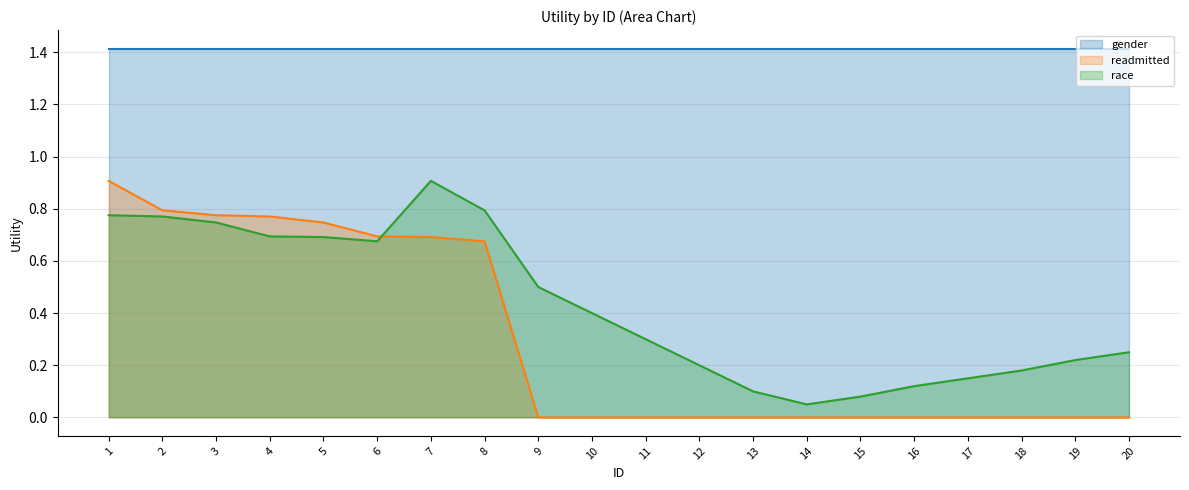

At which category does the chart reach its minimum across all series?

9